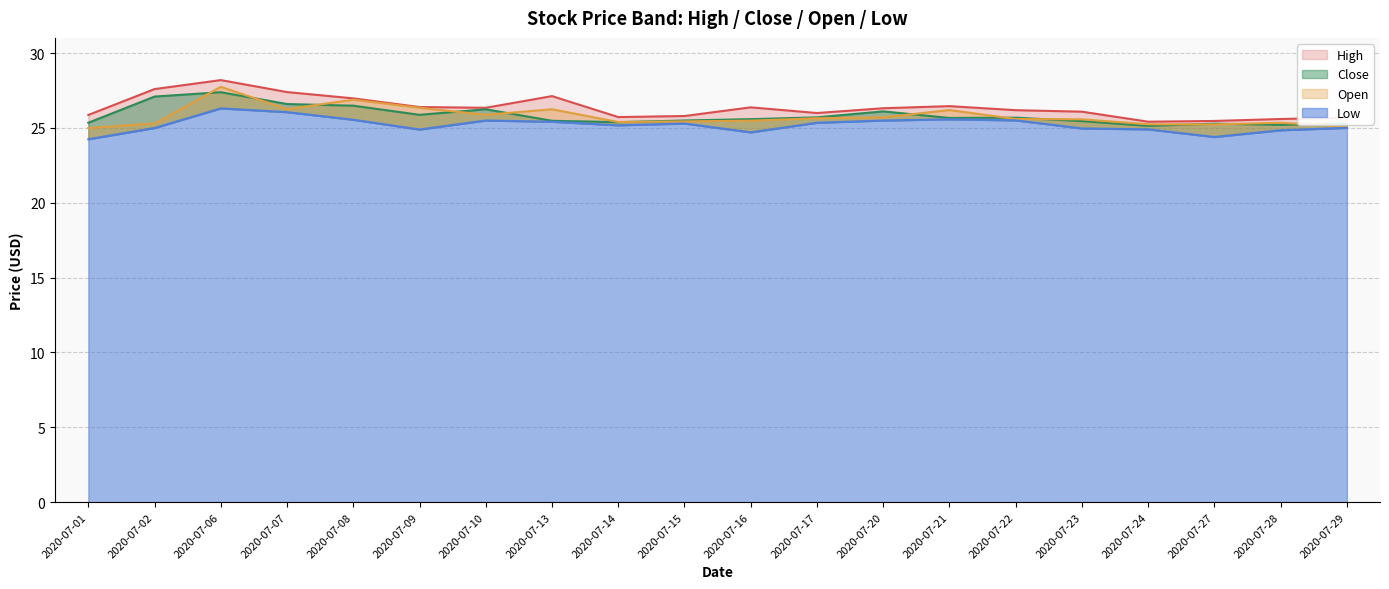

Rank the series at 2020-07-24 from highest to lowest value.

High, Open, Close, Low